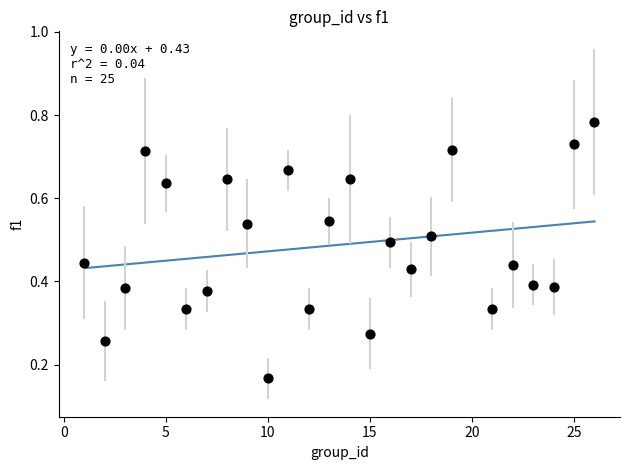

How many data points are displayed?

25